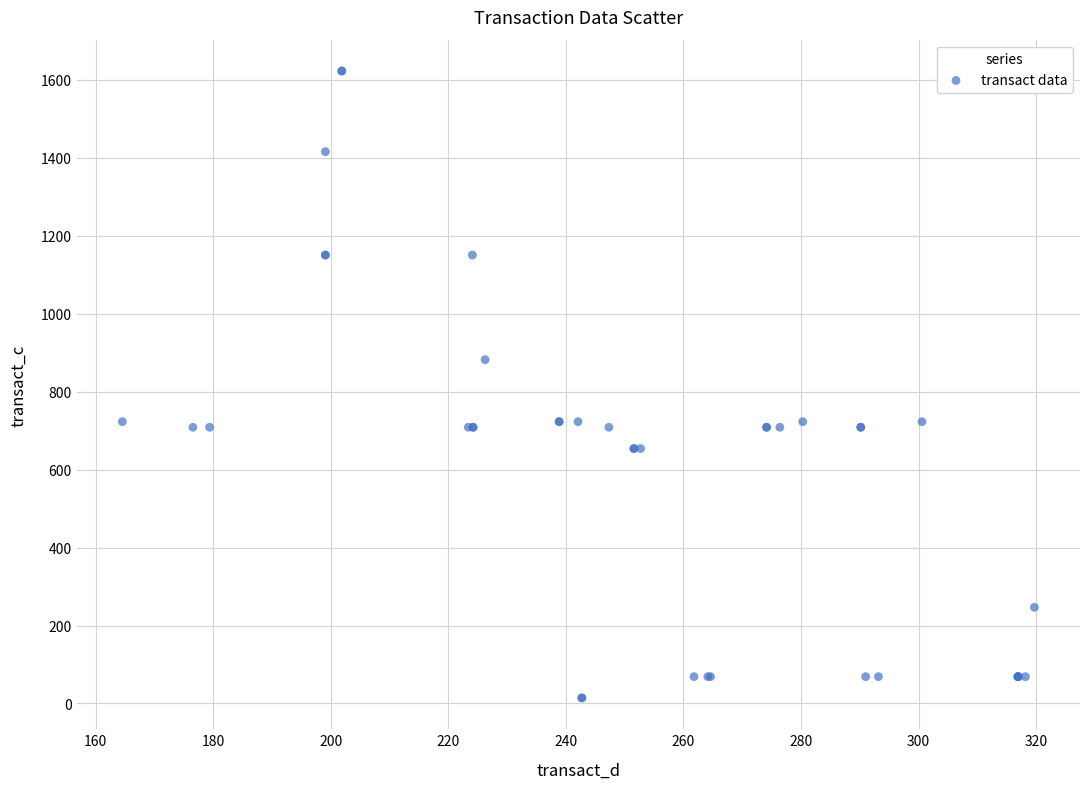

What Y value in the scatter plot is closest to 818?

882.0